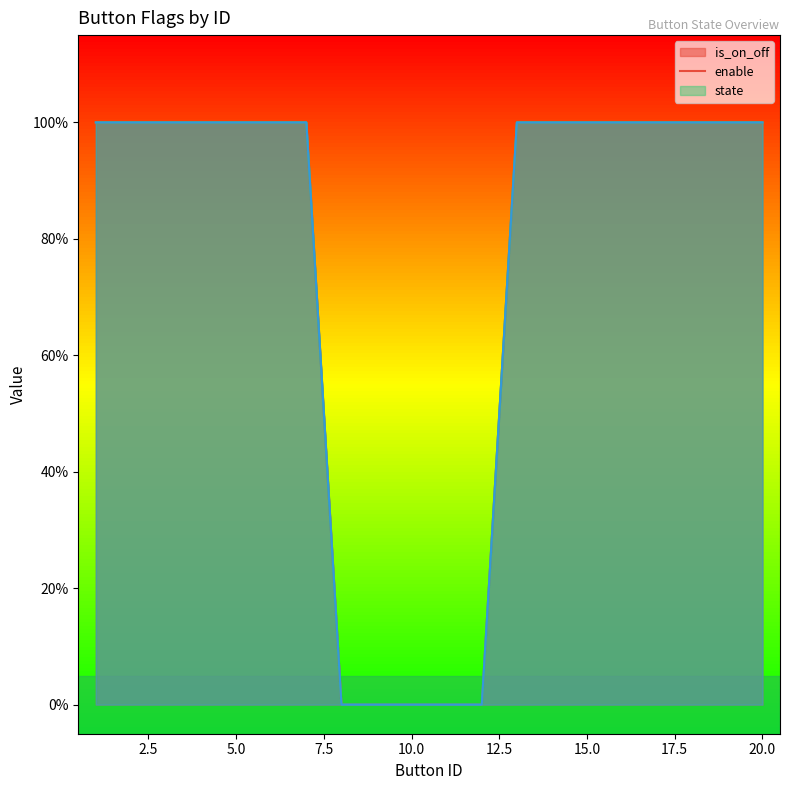

Does the chart have visible grid lines?

No